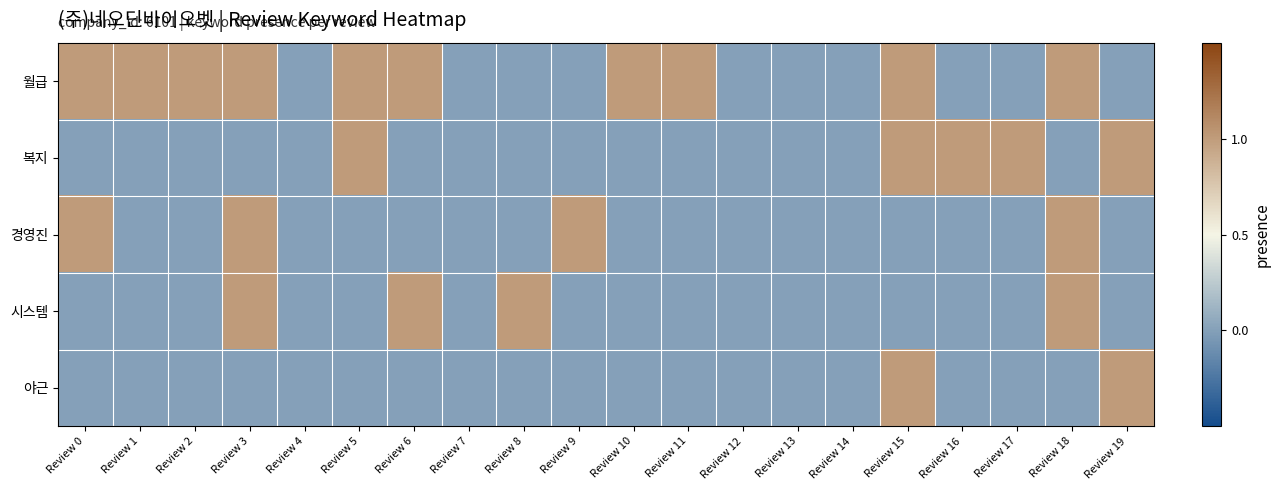

Which series has the widest spread of values?

월급